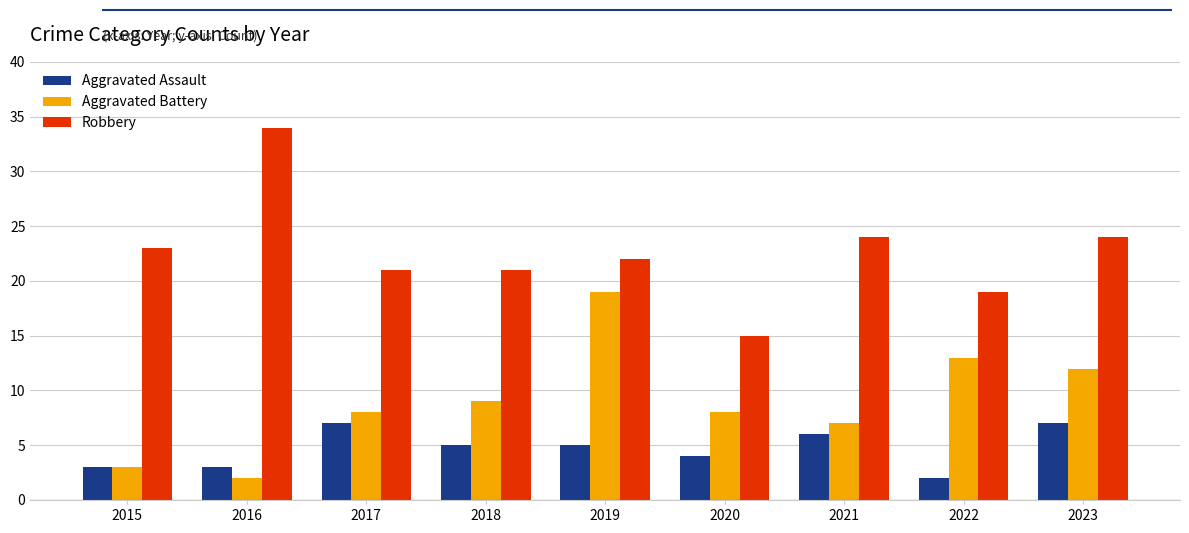

At how many categories does at least one series exceed 14?

9